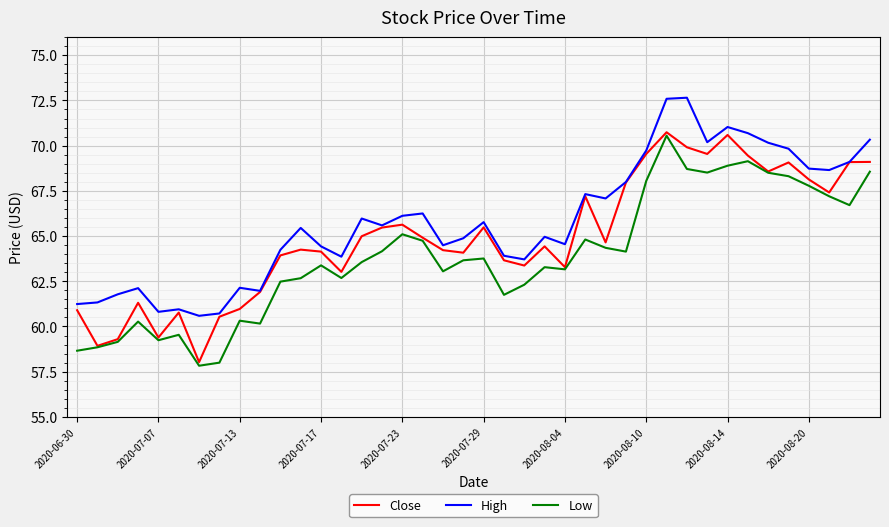

Does the chart have visible grid lines?

Yes